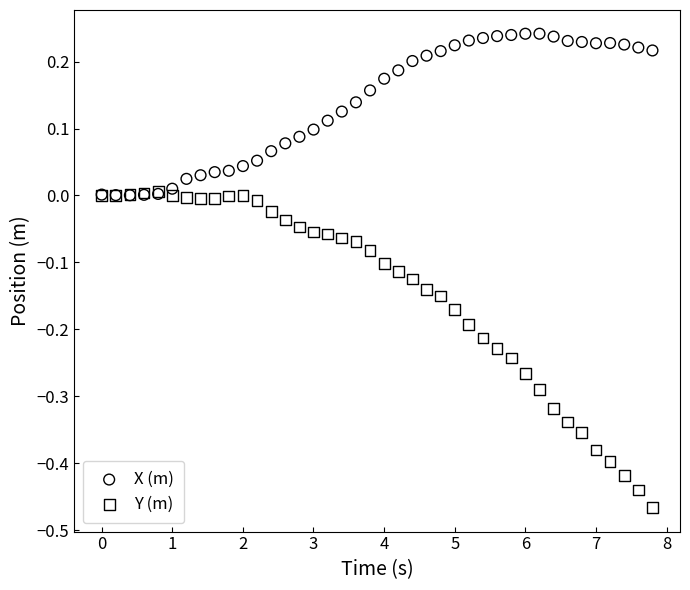

Which series contains the lowest Y value?

Y (m)